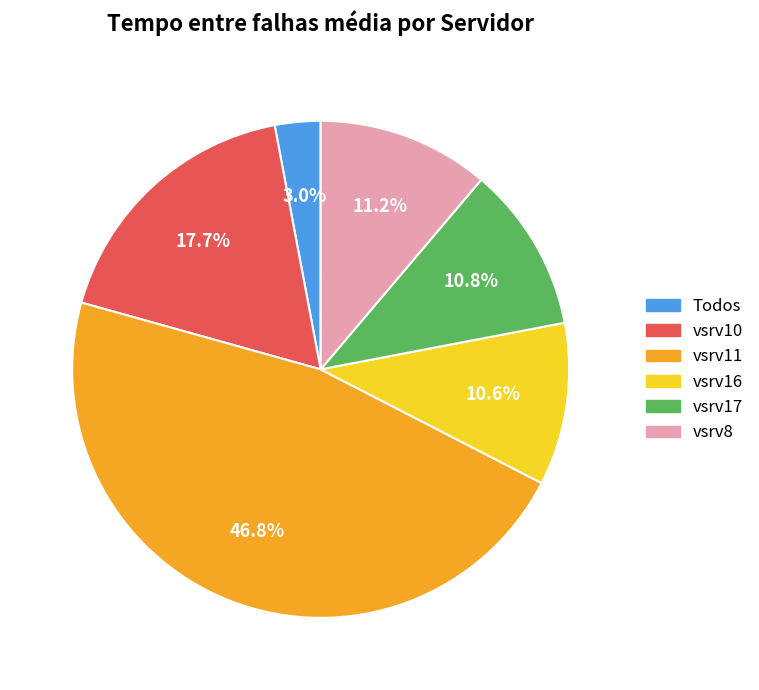

Which has a higher value, Todos or vsrv8?

vsrv8